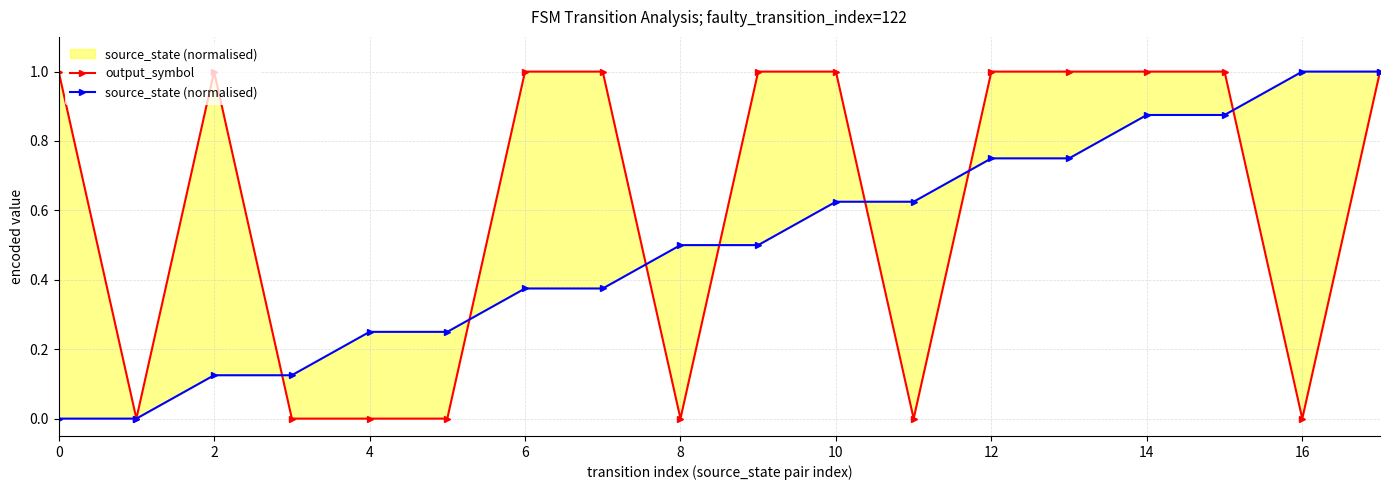

At how many categories does at least one series exceed 0?

17